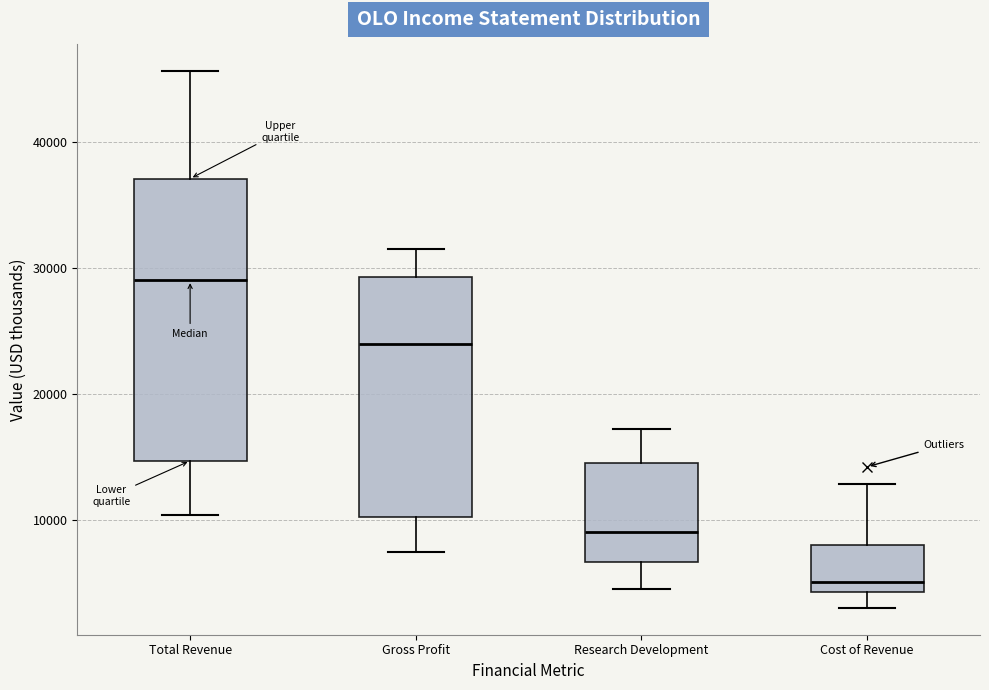

Reading left to right, read every box against the y-axis: the position of its median line, the range the box covers, and the ends of its whiskers. The values are not printed on the chart, so give them approximately, as read against the axis.

Total Revenue: median 29000, box 15000 to 37000, whiskers 10000 to 46000
Gross Profit: median 24000, box 10000 to 29000, whiskers 7000 to 32000
Research Development: median 9000, box 7000 to 15000, whiskers 5000 to 17000
Cost of Revenue: median 5000, box 4000 to 8000, whiskers 3000 to 13000